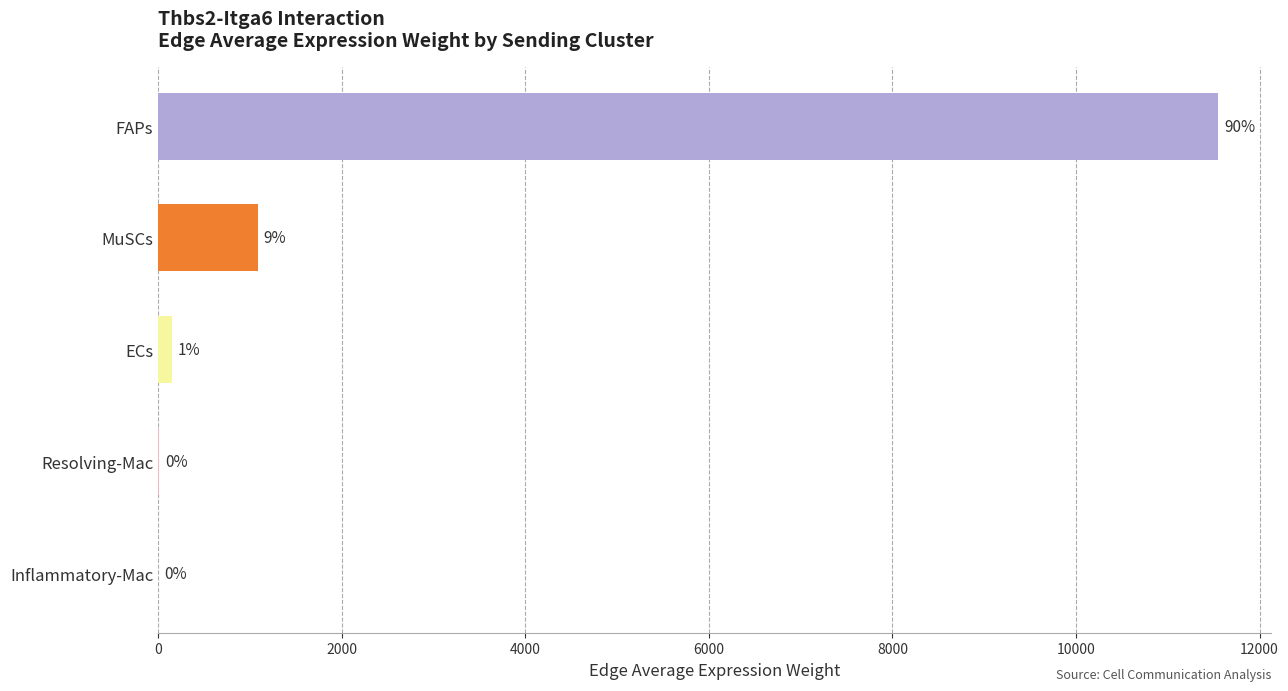

Are the bars horizontal?

Yes